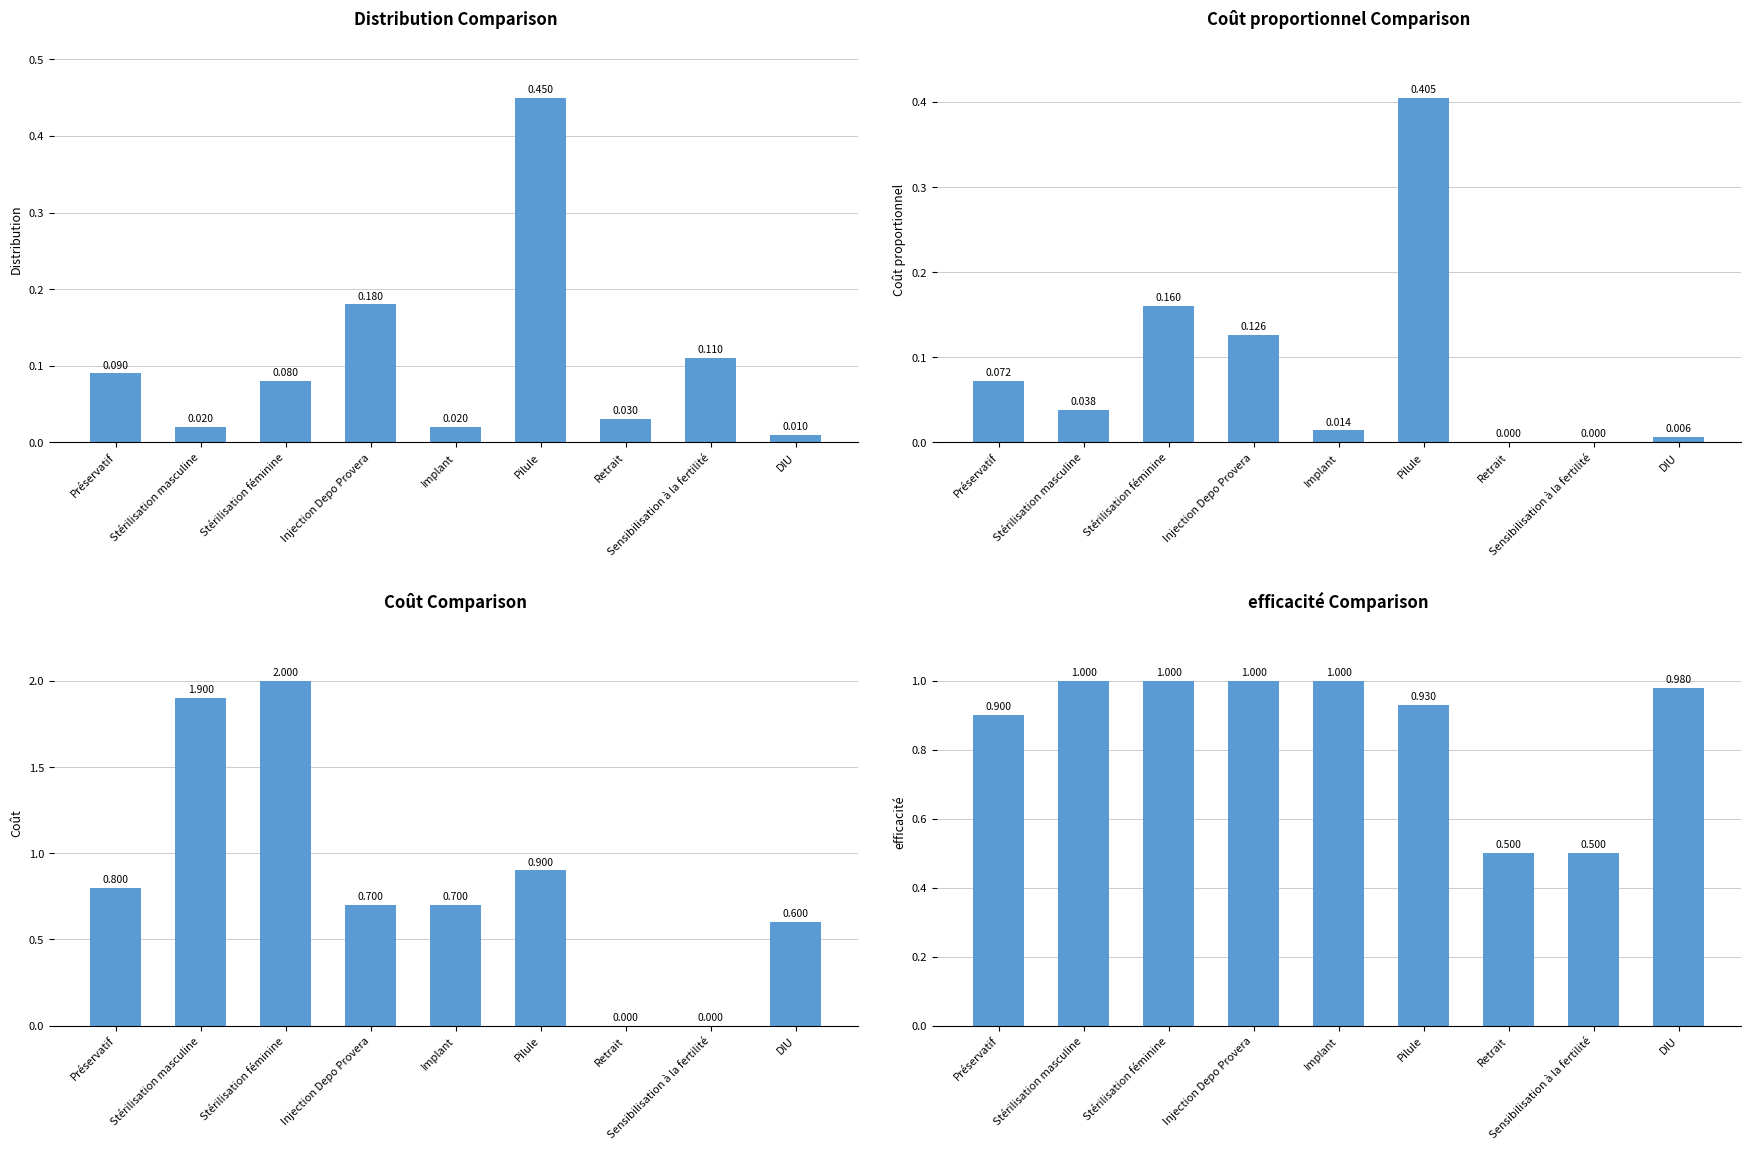

Reading left to right, list all the values displayed in this chart.

Distribution: Préservatif=0.1	Stérilisation masculine=0.0	Stérilisation féminine=0.1	Injection Depo Provera=0.2	Implant=0.0	Pilule=0.5	Retrait=0.0	Sensibilisation à la fertilité=0.1	DIU=0.0
Coût proportionnel: Préservatif=0.1	Stérilisation masculine=0.0	Stérilisation féminine=0.2	Injection Depo Provera=0.1	Implant=0.0	Pilule=0.4	Retrait=0.0	Sensibilisation à la fertilité=0.0	DIU=0.0
Coût: Préservatif=0.8	Stérilisation masculine=1.9	Stérilisation féminine=2.0	Injection Depo Provera=0.7	Implant=0.7	Pilule=0.9	Retrait=0.0	Sensibilisation à la fertilité=0.0	DIU=0.6
efficacité: Préservatif=0.9	Stérilisation masculine=1.0	Stérilisation féminine=1.0	Injection Depo Provera=1.0	Implant=1.0	Pilule=0.9	Retrait=0.5	Sensibilisation à la fertilité=0.5	DIU=1.0